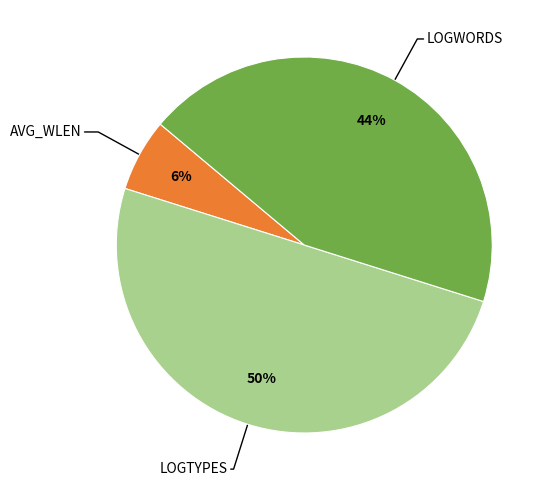

To the nearest percent, what is the average slice percentage?

33%